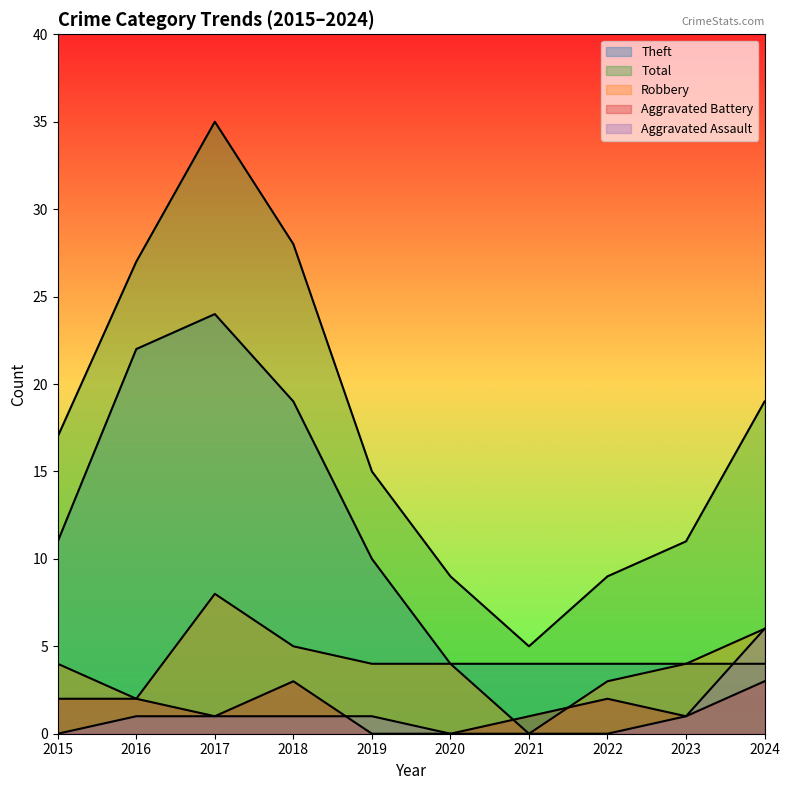

True or false: Total and Theft intersect in this chart.

False